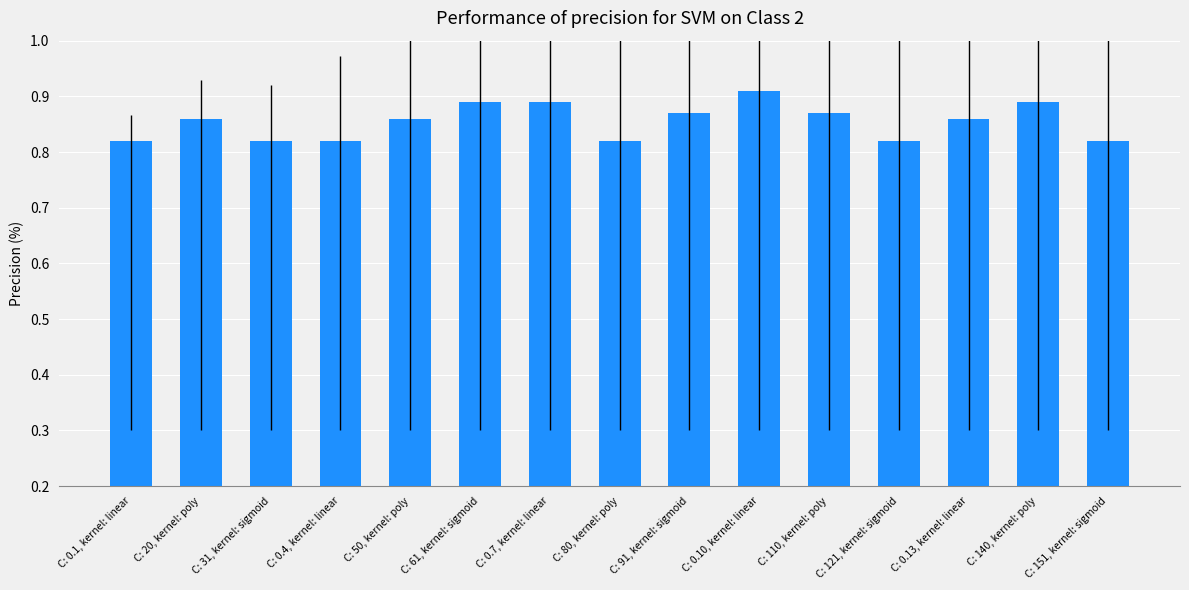

Count the number of categories in the chart.

15